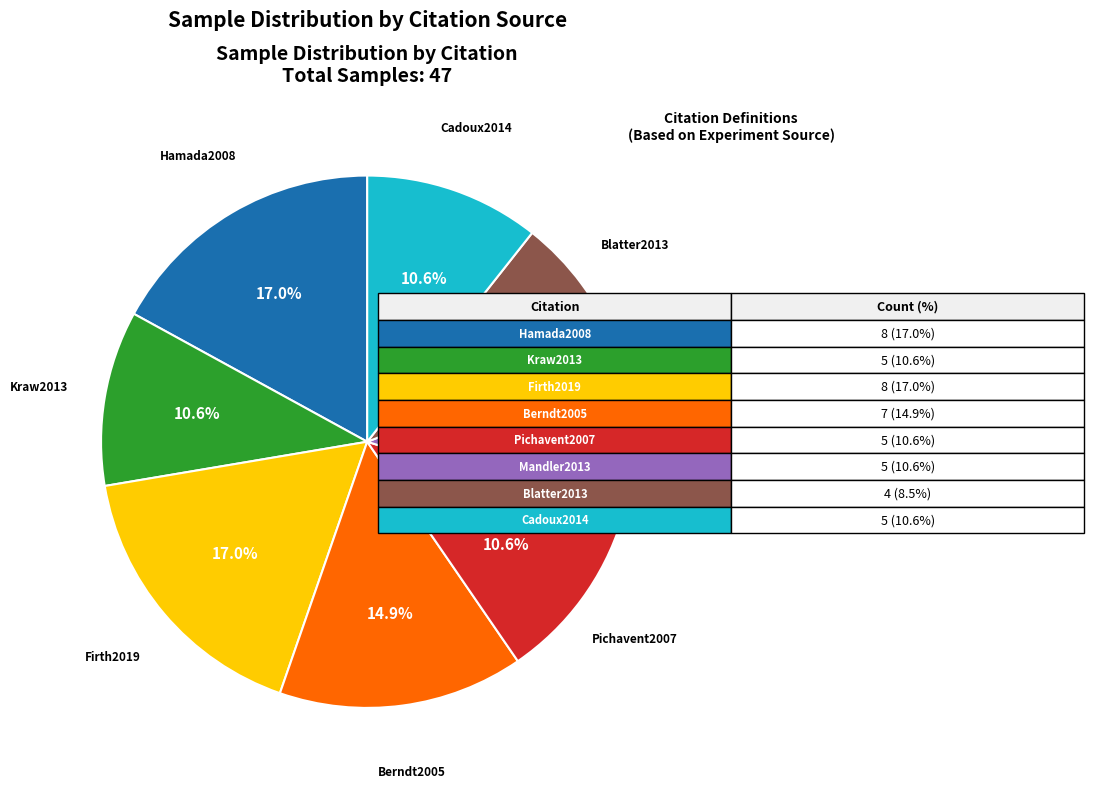

Count the number of slices in the pie.

8